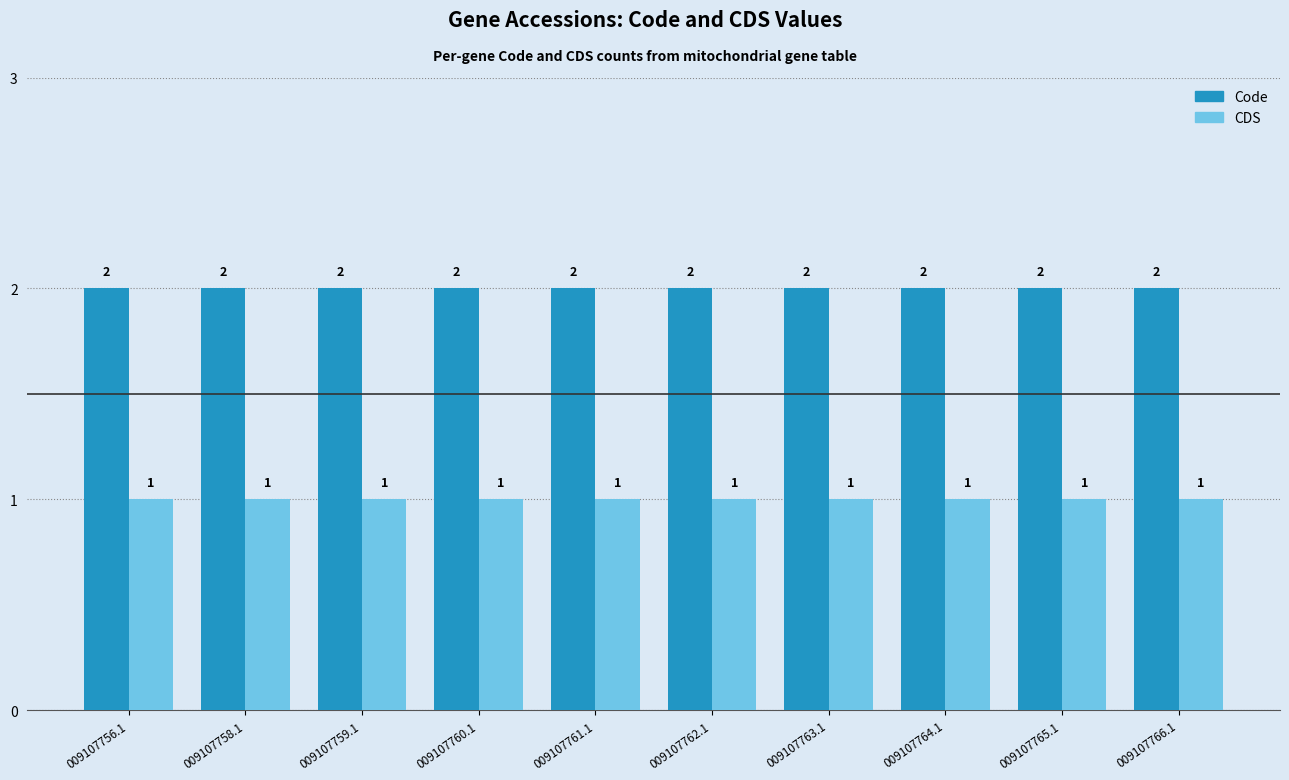

List the series in order of their overall mean, lowest first.

CDS, Code